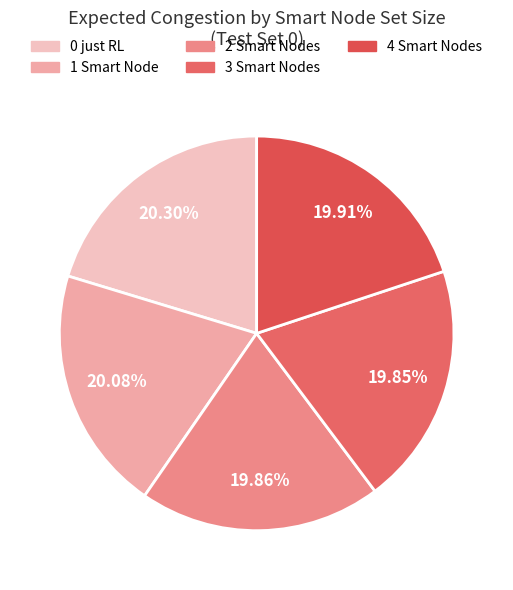

To the nearest percent, what percentage of the pie is 2 Smart Nodes?

20%